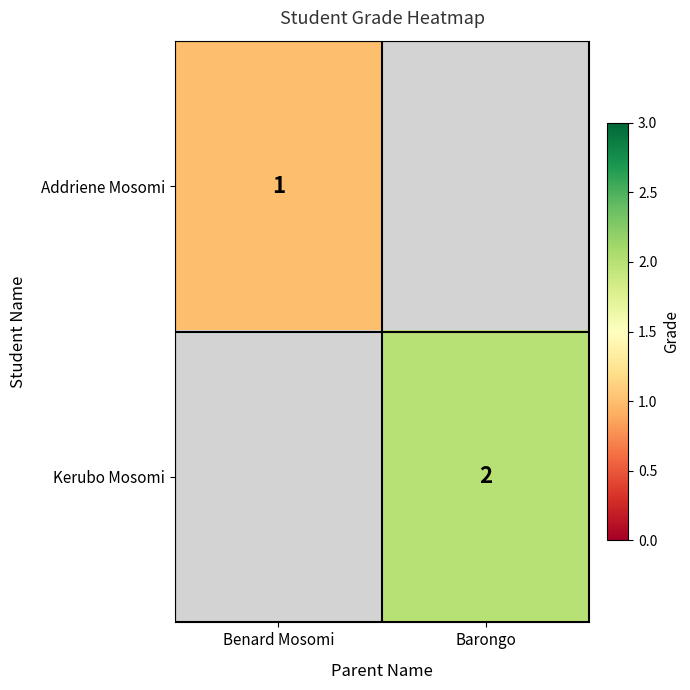

At how many categories does at least one series exceed 1?

1